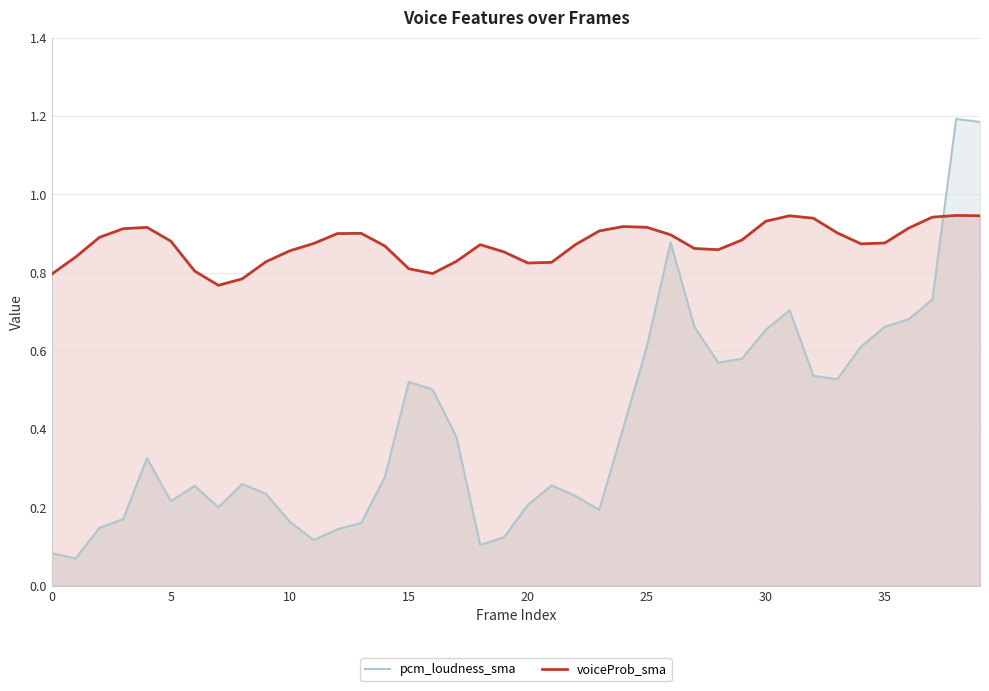

How many interior local valleys does the voiceProb_sma series have?

5